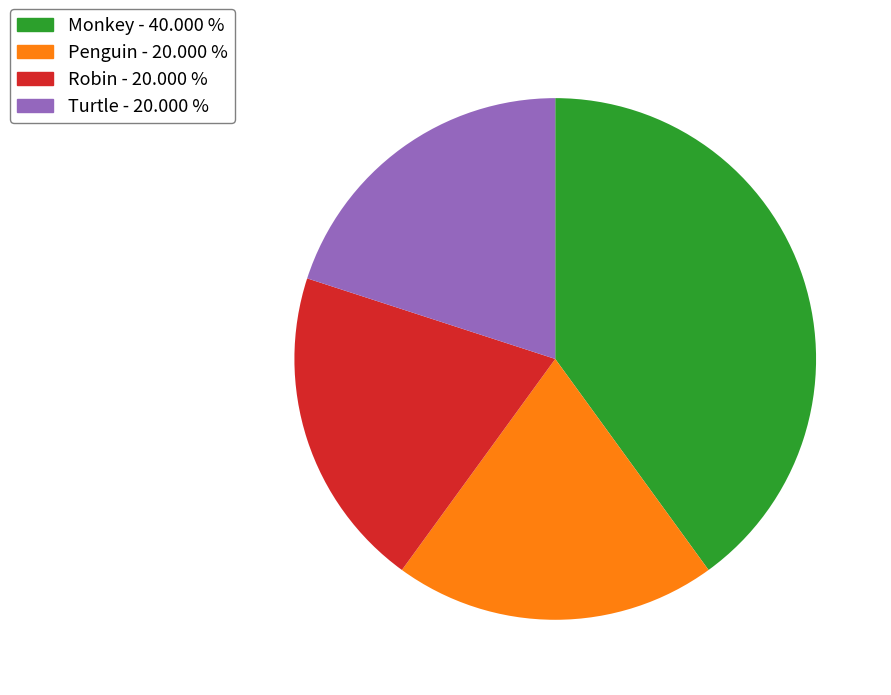

Count the number of slices in the pie.

4